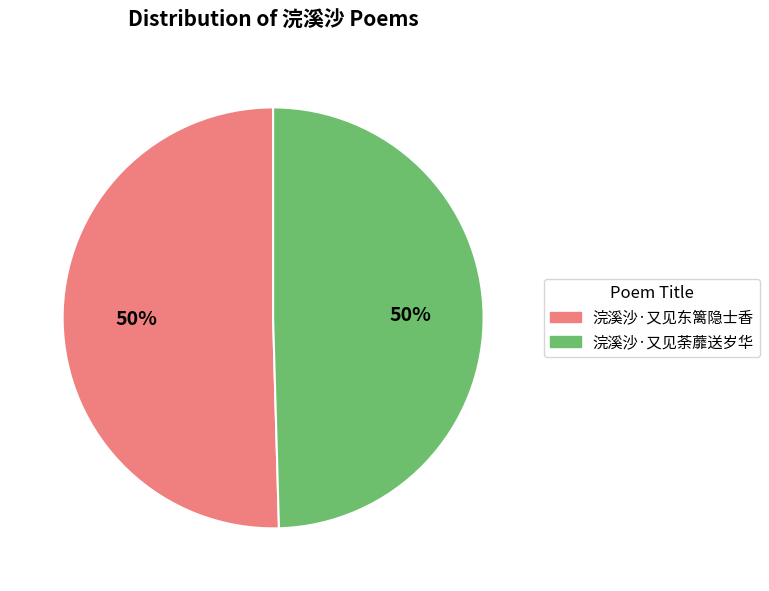

What is the ratio of the value at 浣溪沙·又见东篱隐士香 to the value at 浣溪沙·又见荼蘼送岁华?

1.0